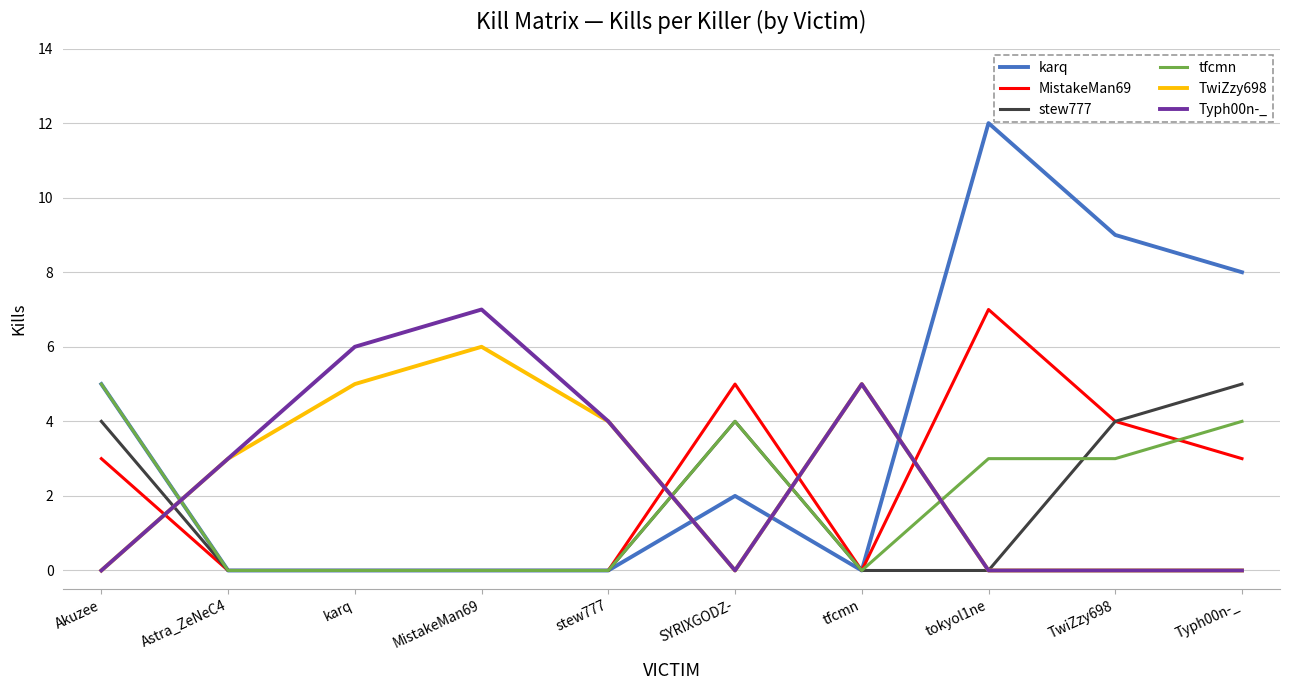

What position from the right is TwiZzy698?

2